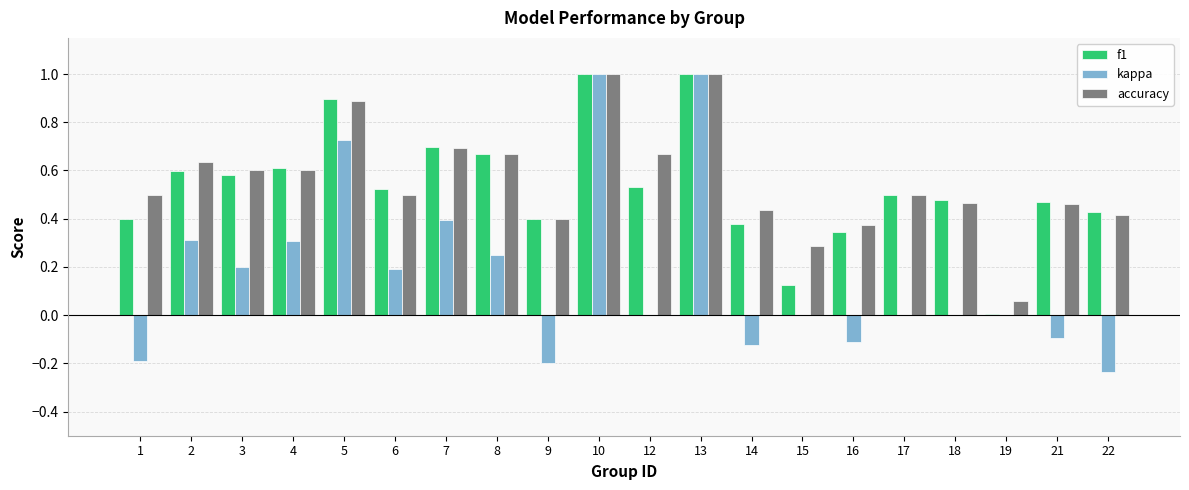

What is the maximum value shown in the chart?

1.0